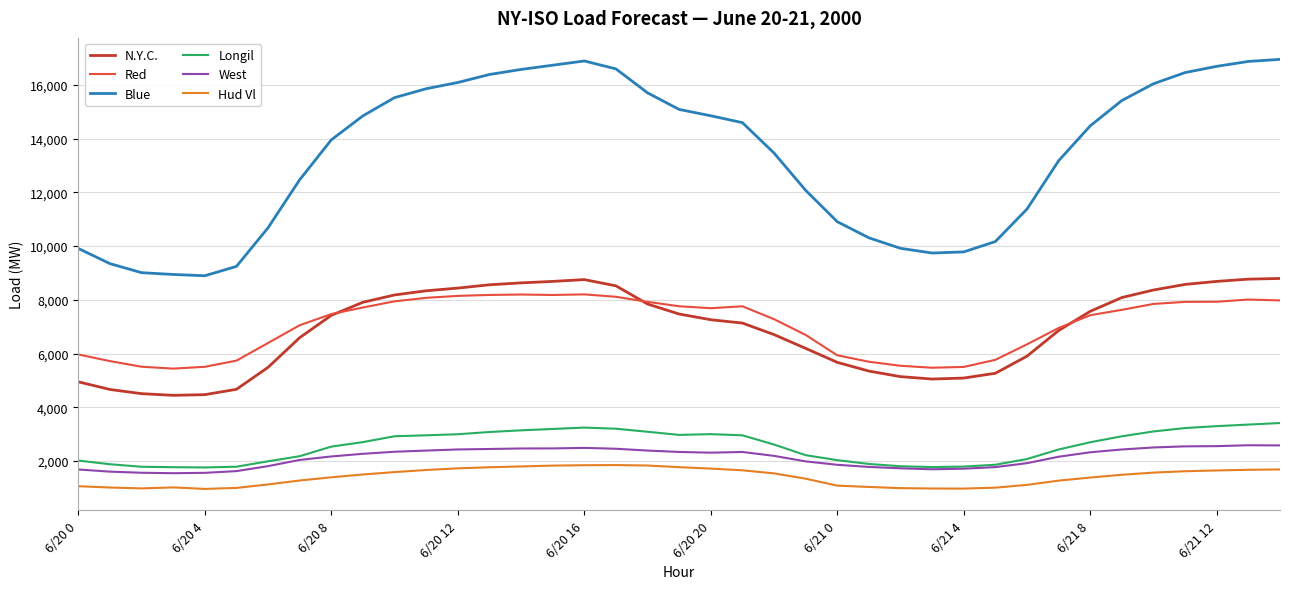

Which series has the widest spread of values?

Blue